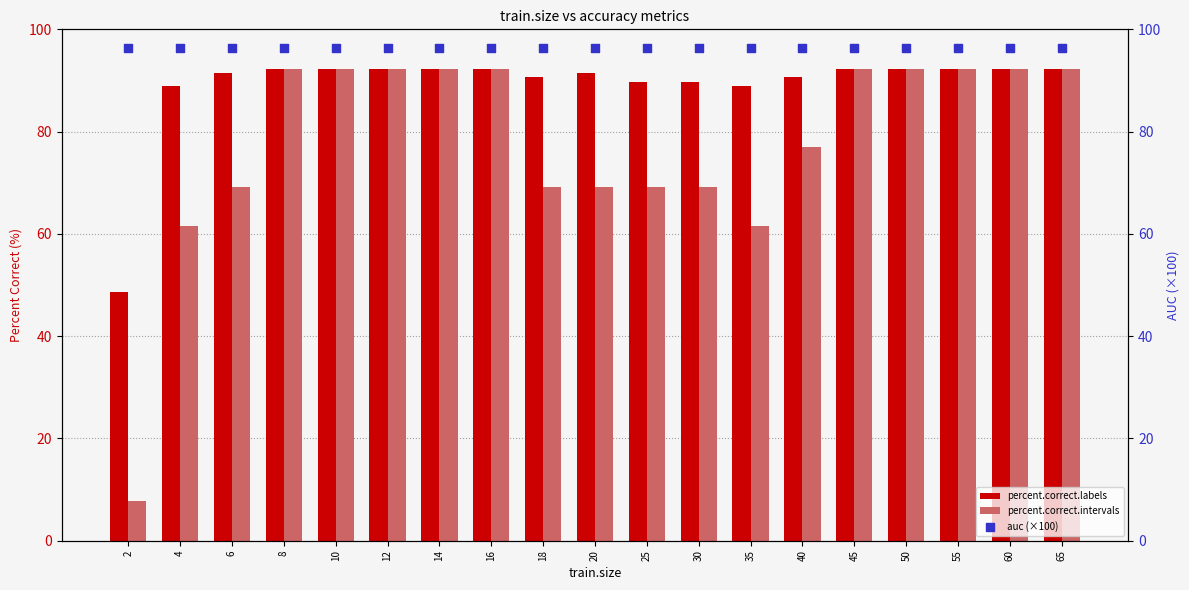

Which series reaches the maximum Y coordinate?

auc (×100)